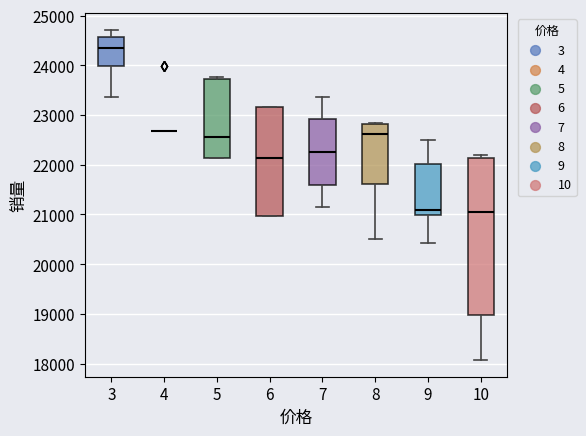

Comparing the boxes themselves (not the whiskers), which one is the tallest?

10